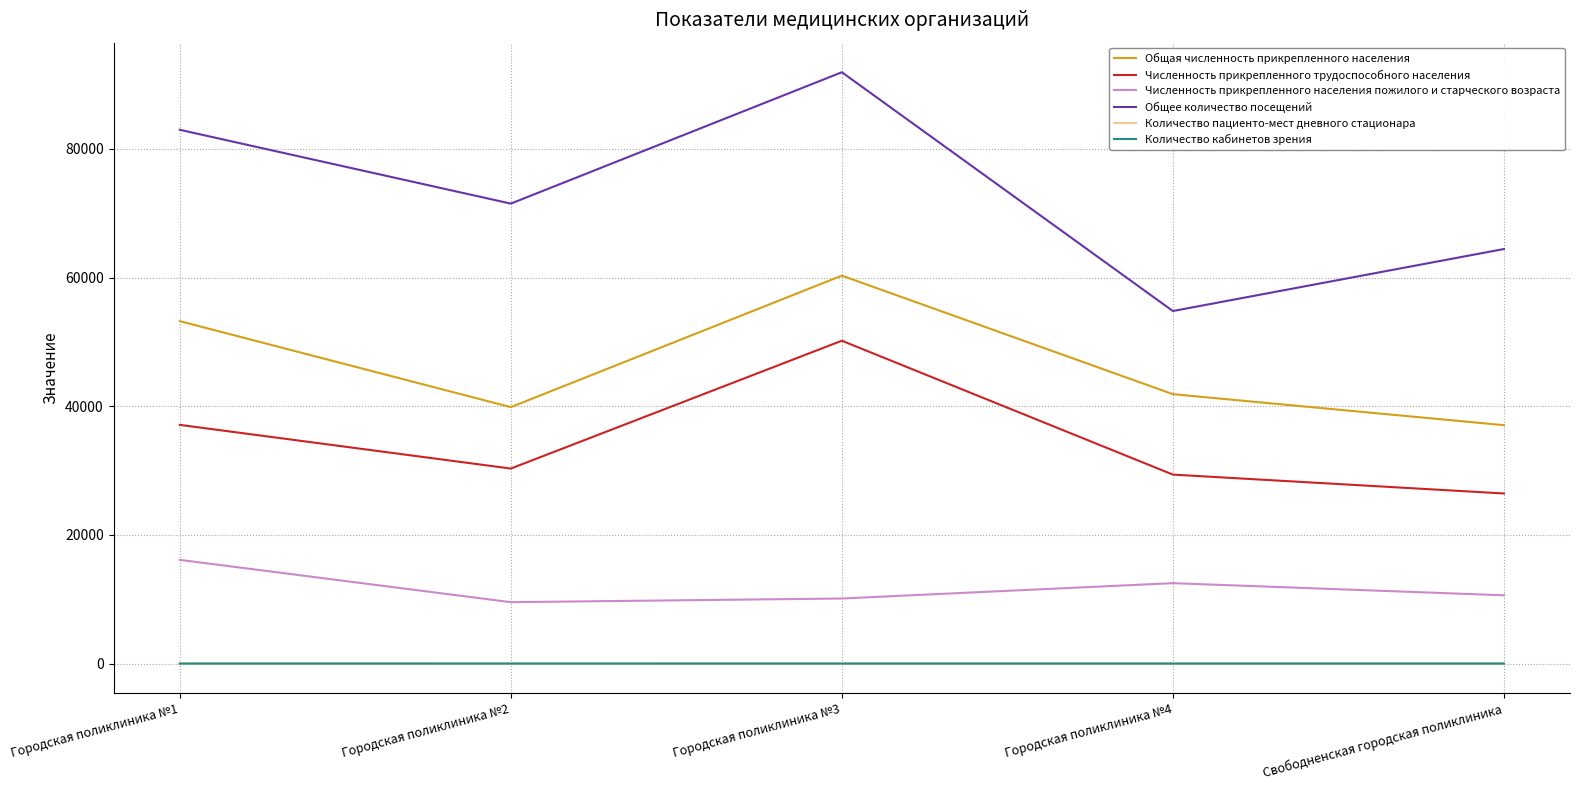

True or false: Численность прикрепленного населения пожилого и старческого возраста has a value of 3480 at Городская поликлиника №1.

False